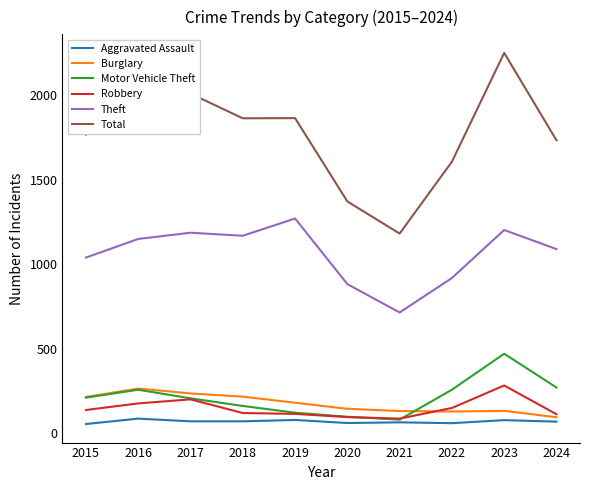

What is the difference between the maximum and minimum values in the Robbery series?

196